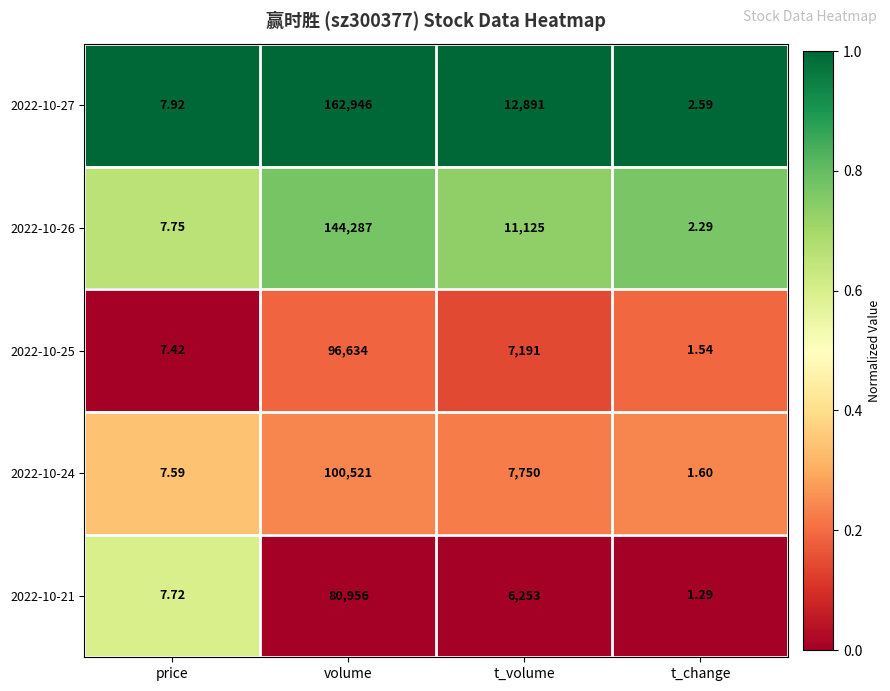

List the labels in order of 2022-10-27 value, largest first.

volume, t_volume, price, t_change